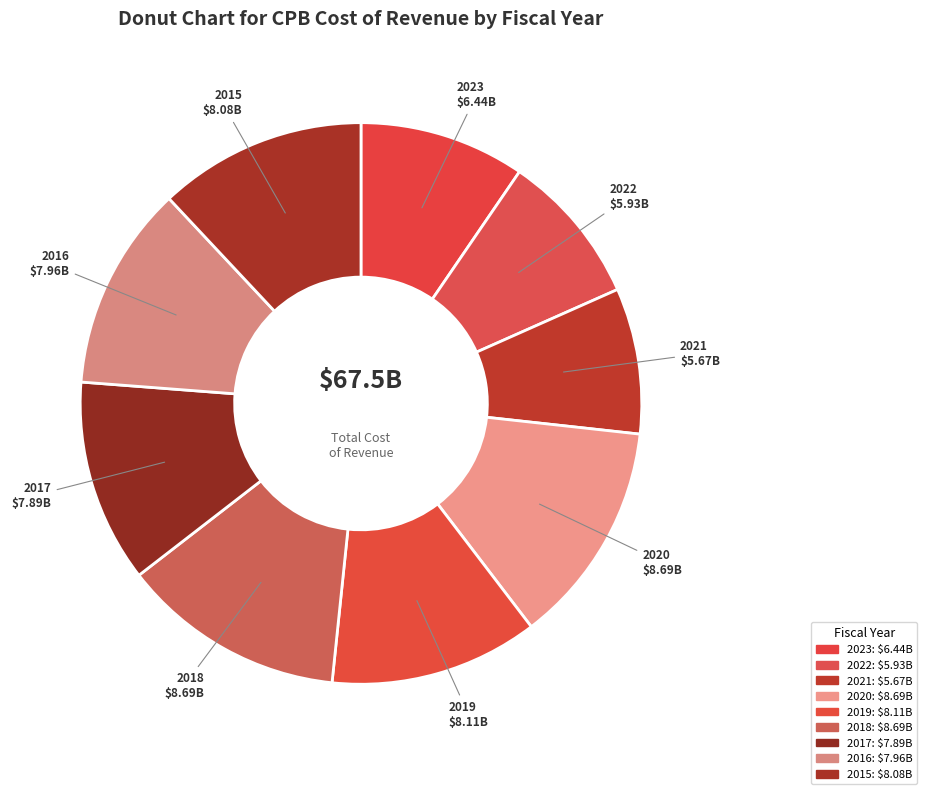

What is the change in value from 2021 to 2019?

+2442000000